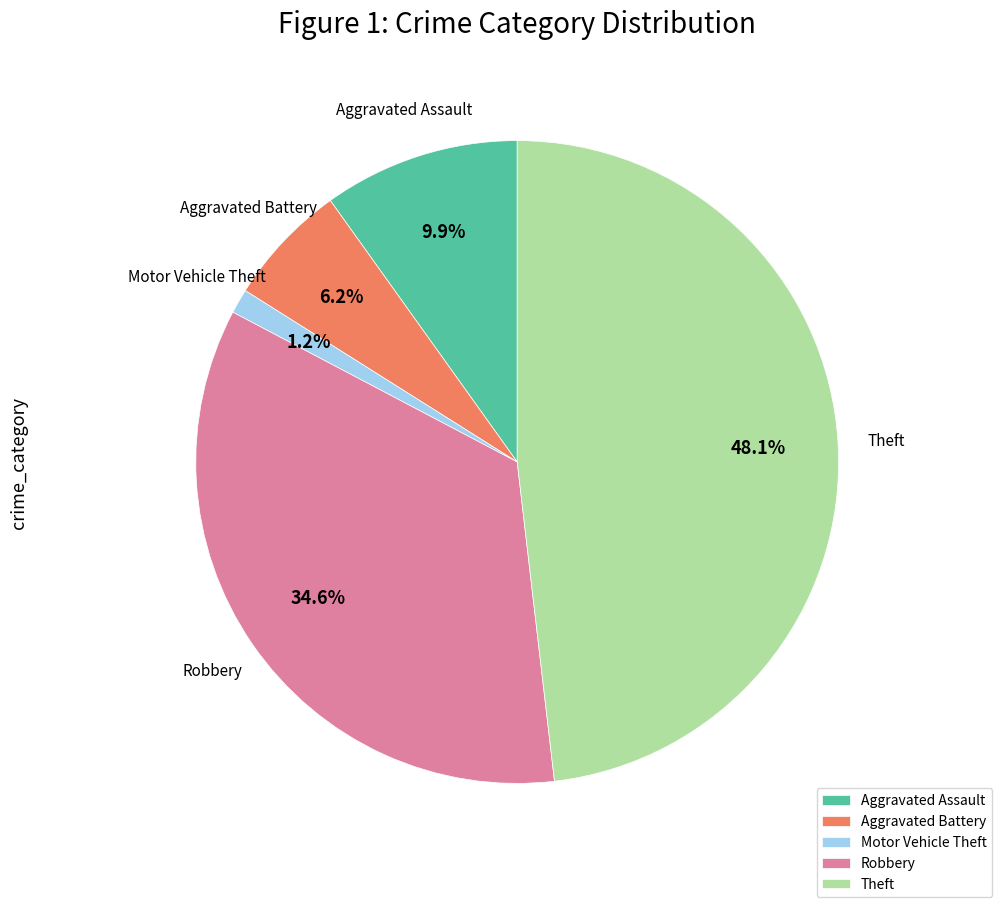

How many slices are in this pie chart?

5